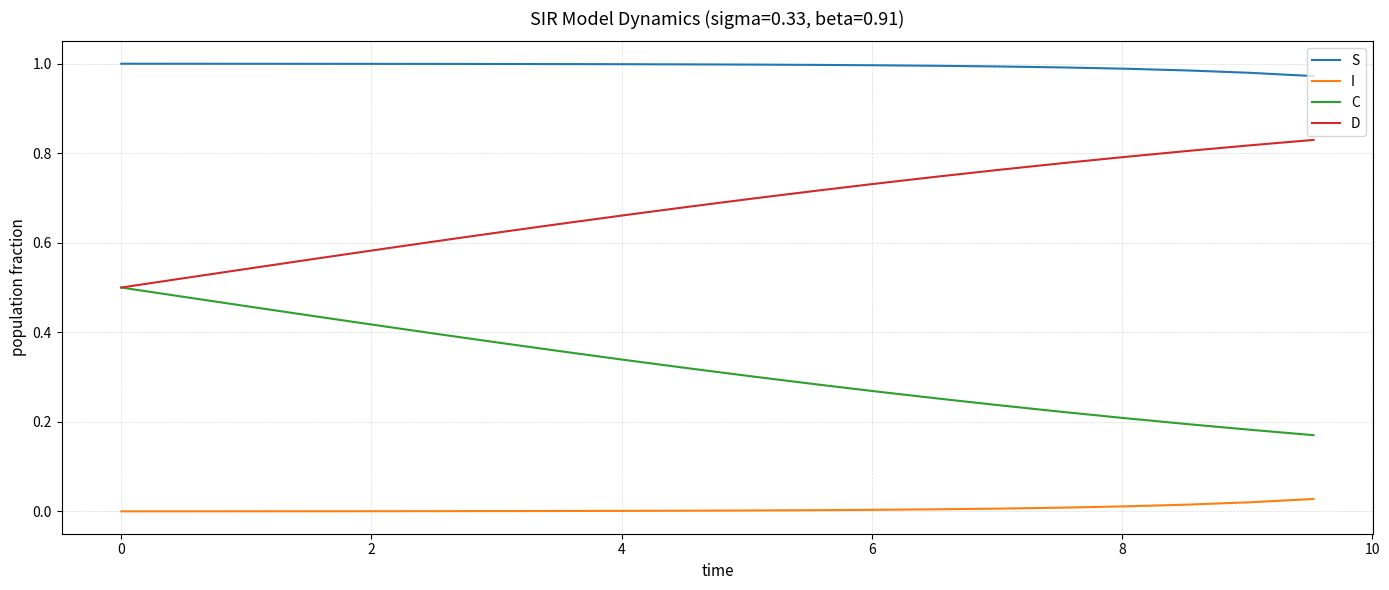

True or false: D and I intersect in this chart.

False